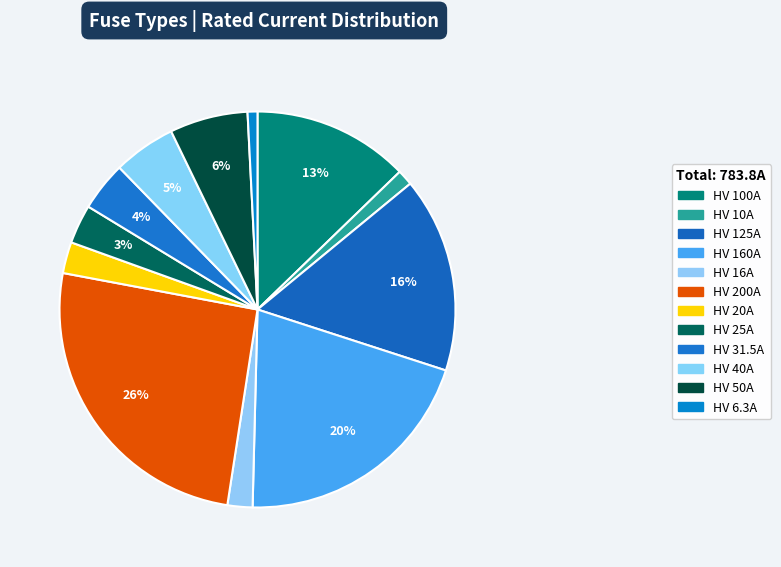

What is the change in value from HV 16A to HV 31.5A?

+15.5